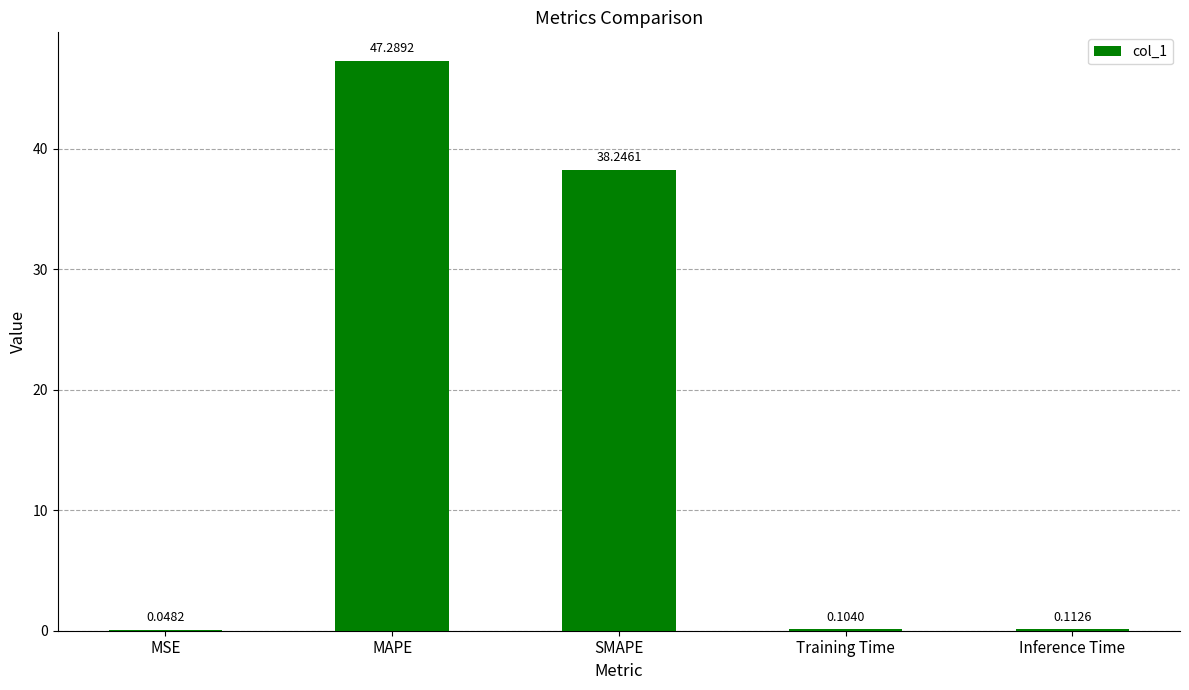

What is the sum of all values?

85.8